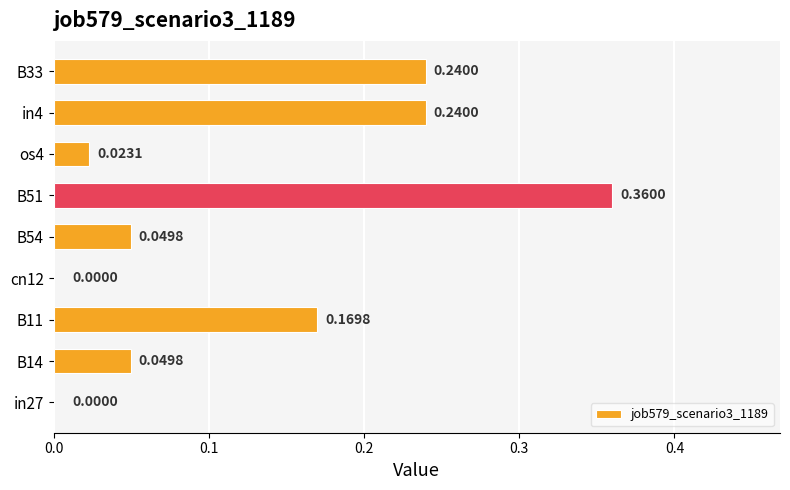

Count the number of data series in this chart.

1